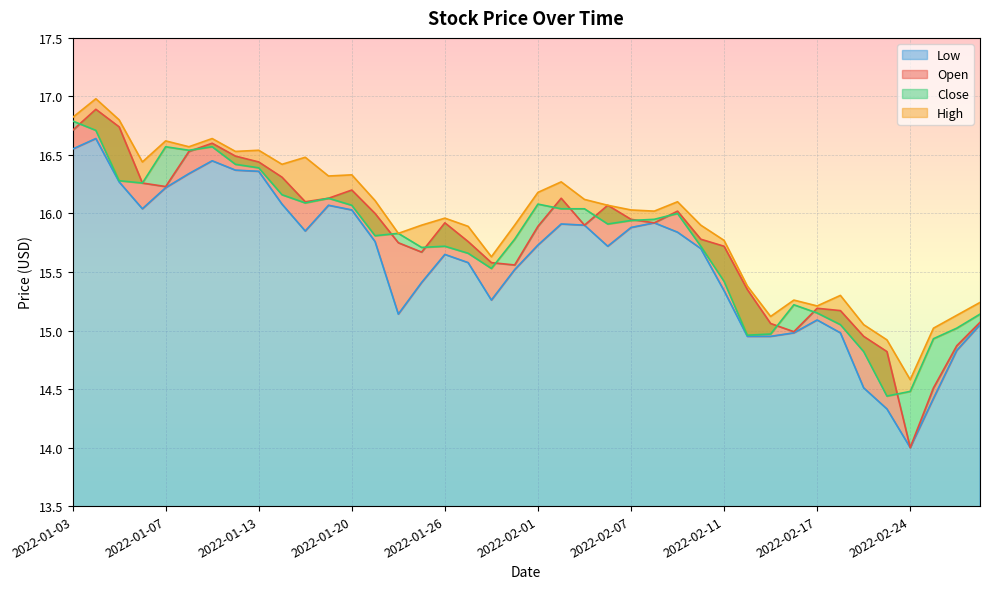

What is the label of the 22nd point from the right?

2022-01-28